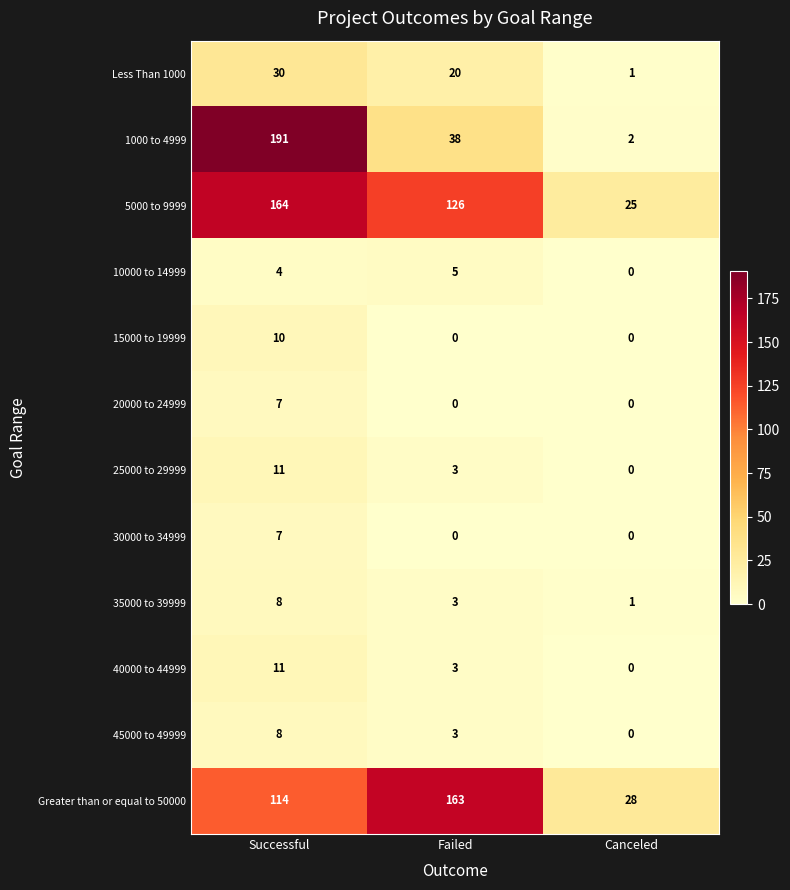

The value of Greater than or equal to 50000 at Failed is 163. True or false?

True